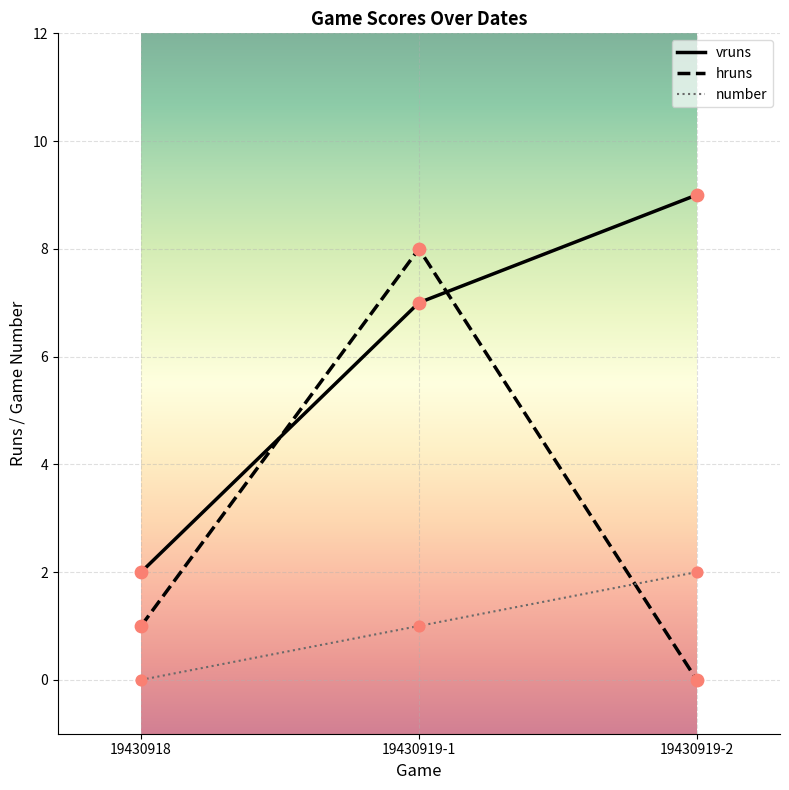

At how many categories does at least one series exceed 7?

2